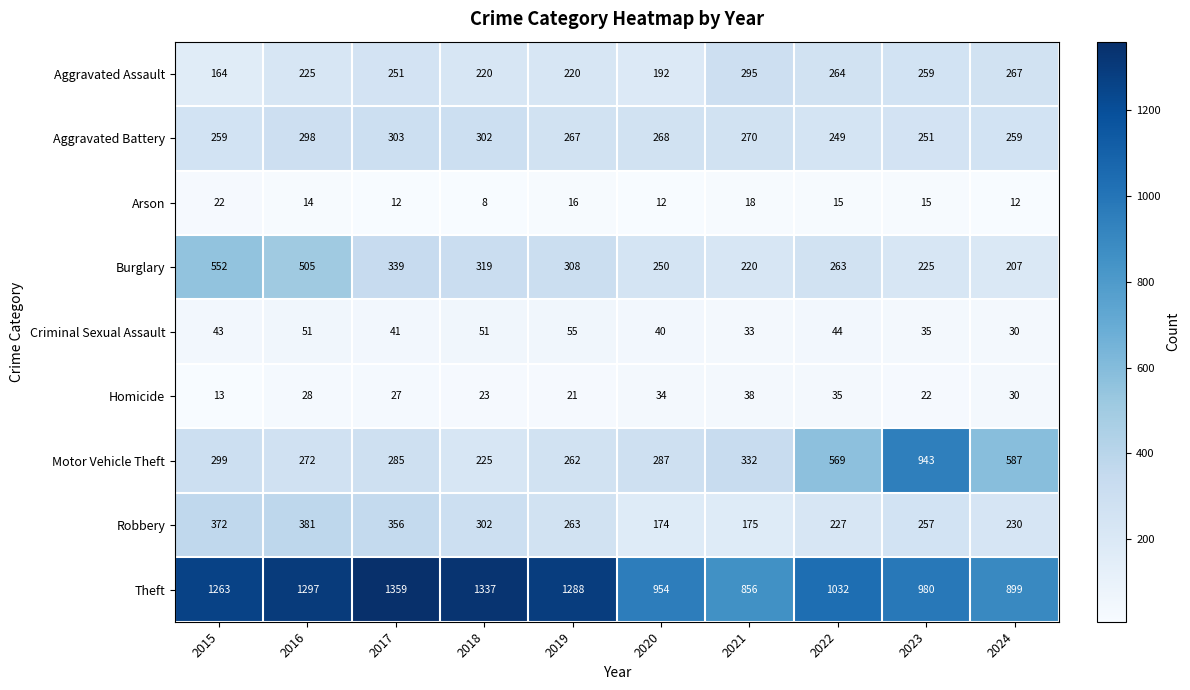

True or false: Aggravated Battery has a value of 251 at 2023.

True